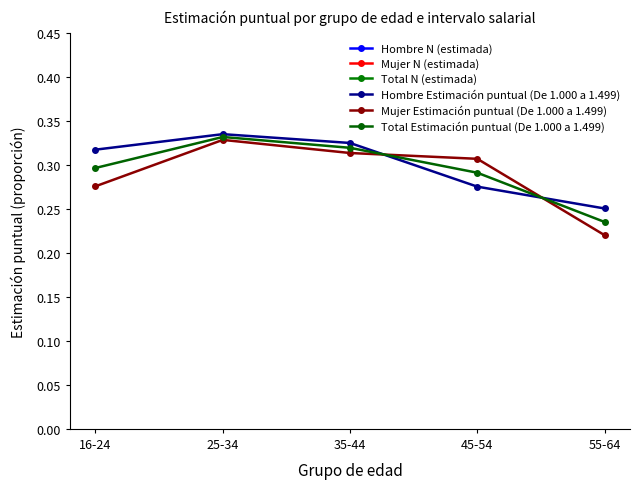

What are all the series names shown in the legend?

Hombre N (estimada), Mujer N (estimada), Total N (estimada), Hombre Estimación puntual (De 1.000 a 1.499), Mujer Estimación puntual (De 1.000 a 1.499), Total Estimación puntual (De 1.000 a 1.499)